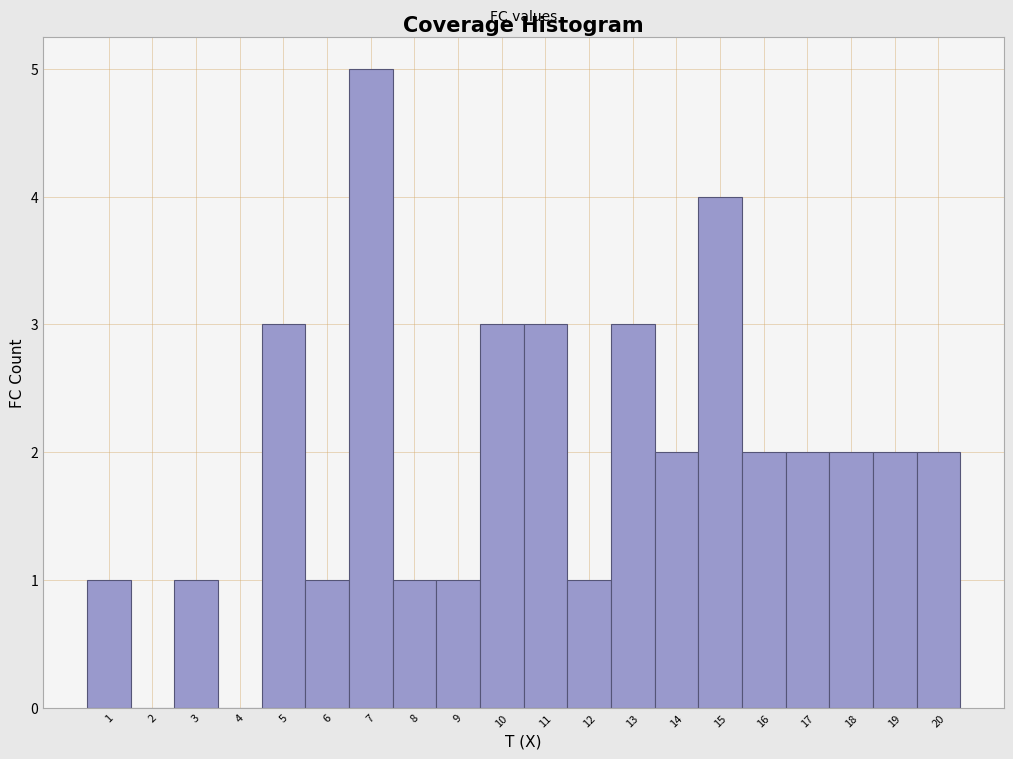

Which range on the x-axis has the tallest bar?

6.5 to 7.5